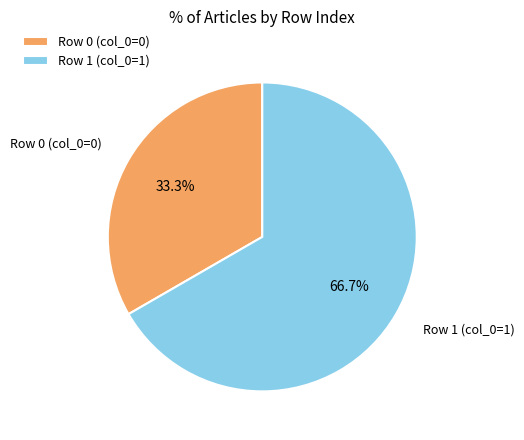

Does Row 1 (col_0=1) represent more than half of the total?

Yes